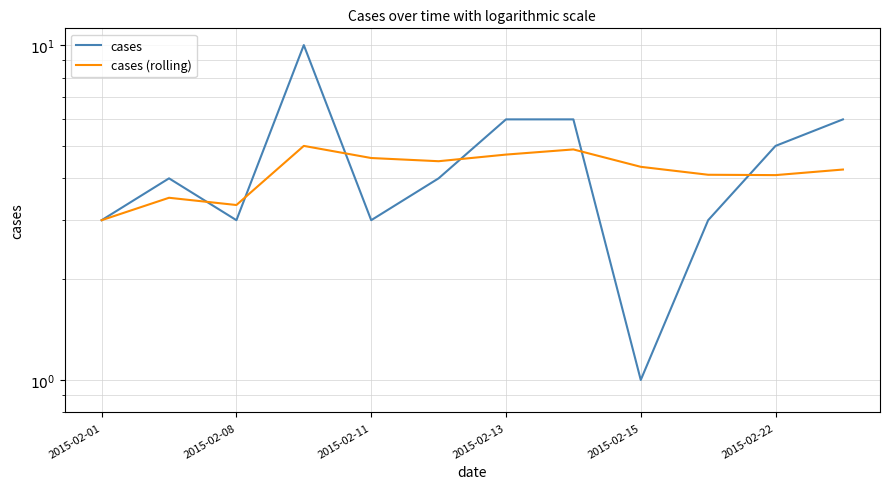

How many interior local peaks does the cases series have?

2